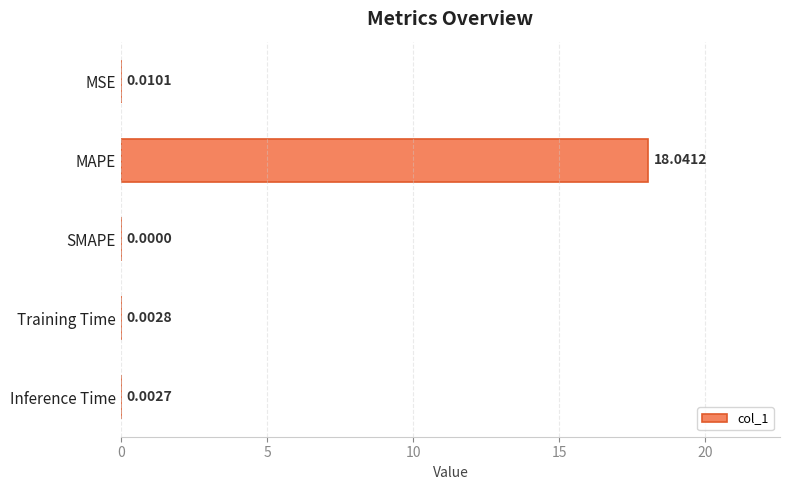

What is the sum of the values at MAPE and SMAPE?

18.0